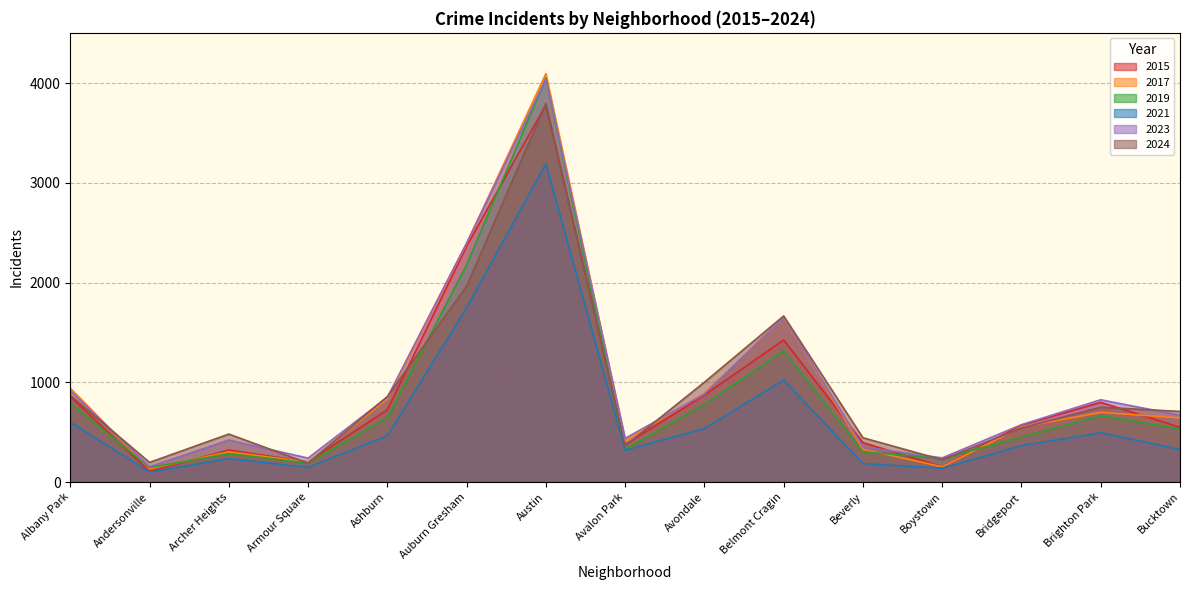

True or false: 2021 and 2015 cross at least once.

False